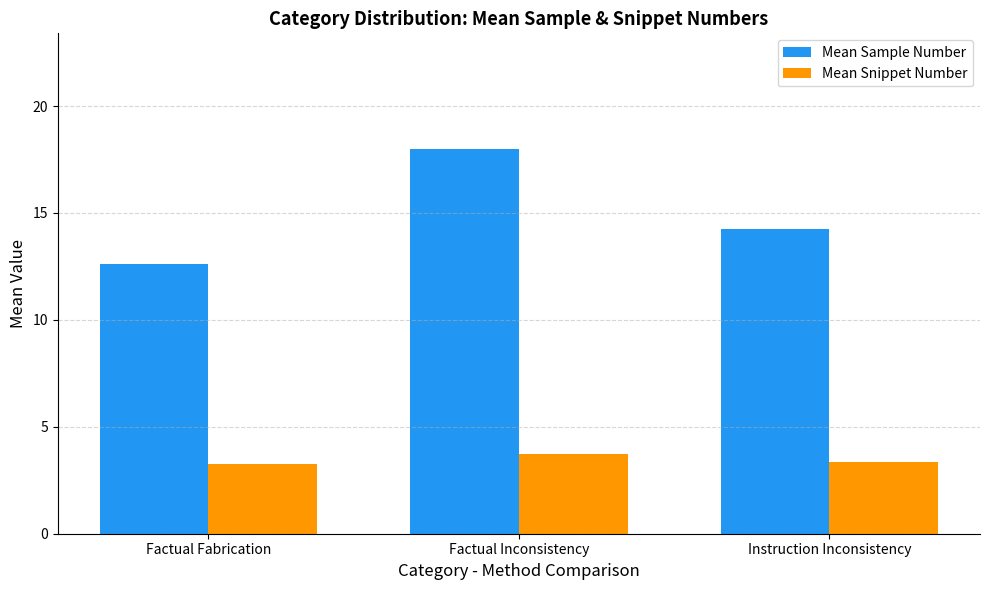

What position from the left is Instruction Inconsistency?

3